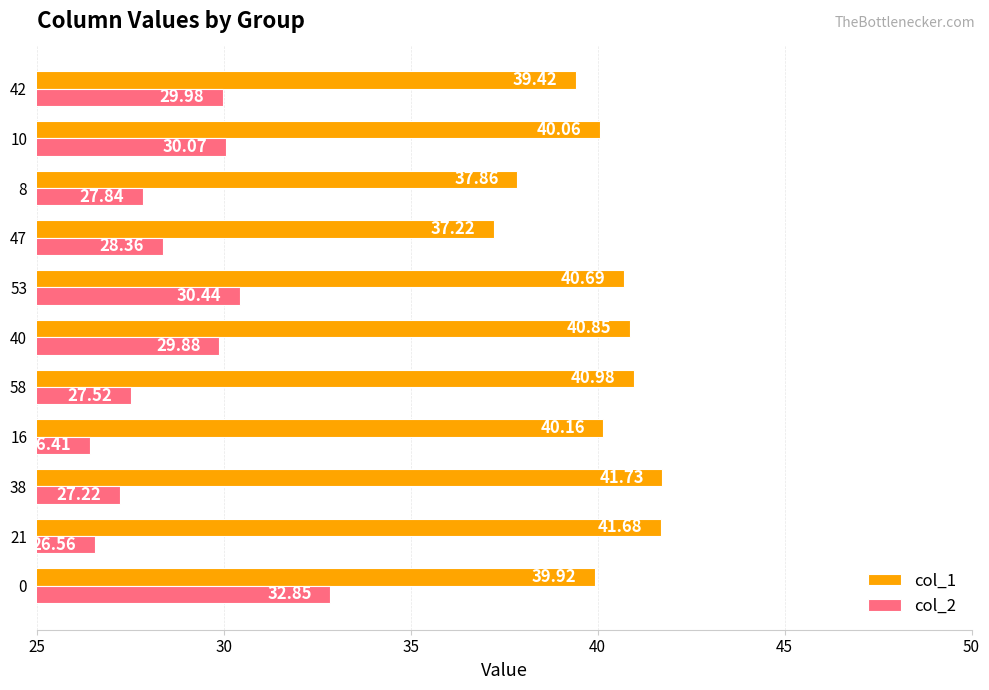

List the series in order of their peak value, highest first.

col_1, col_2